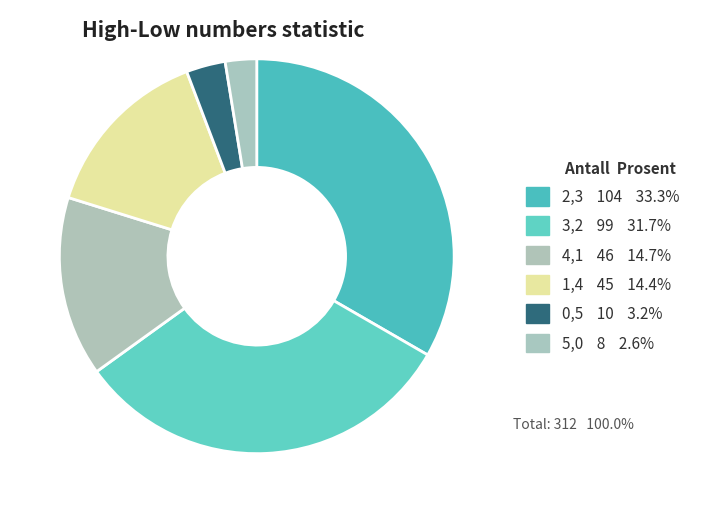

What is the smallest slice in the pie chart?

5,0